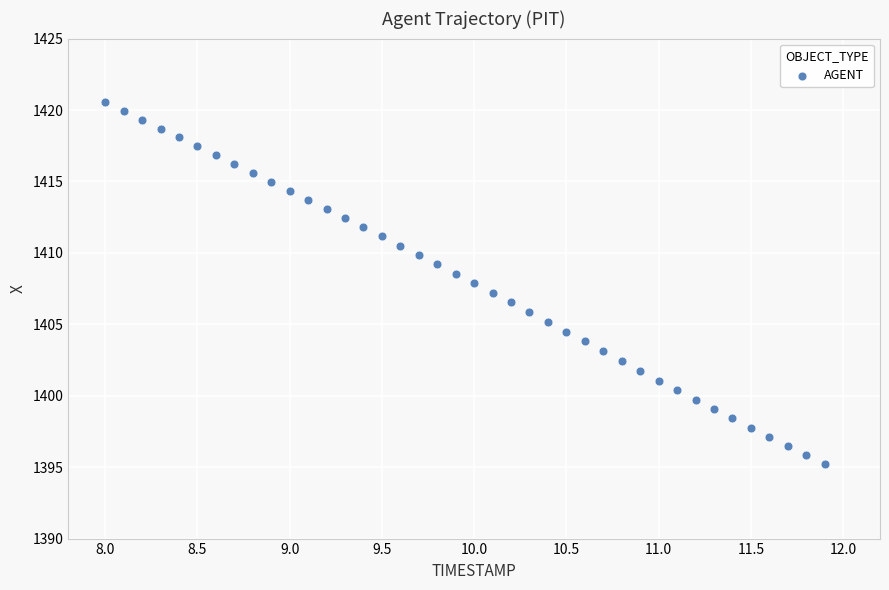

What is the range of Y values (max minus min)?

25.4